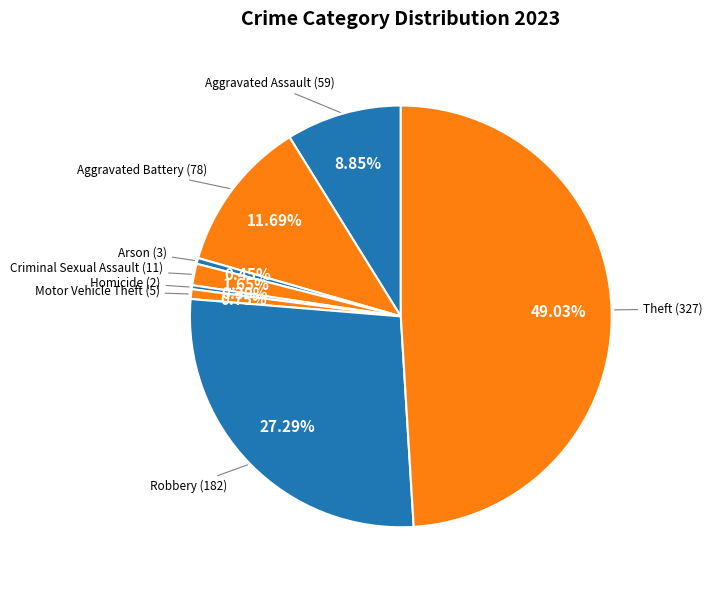

To the nearest percent, what is the average slice percentage?

12%